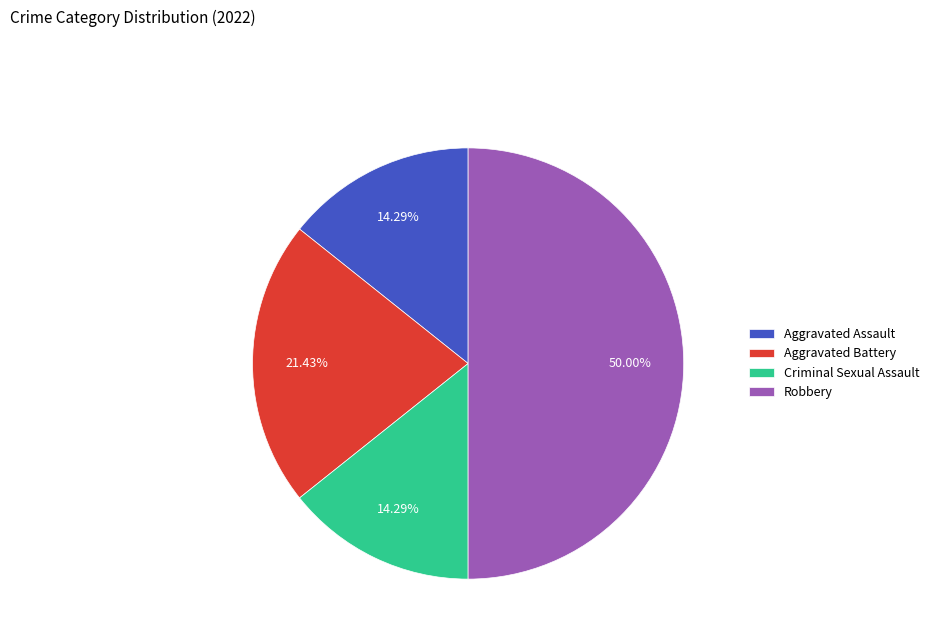

How many segments does this pie chart have?

4